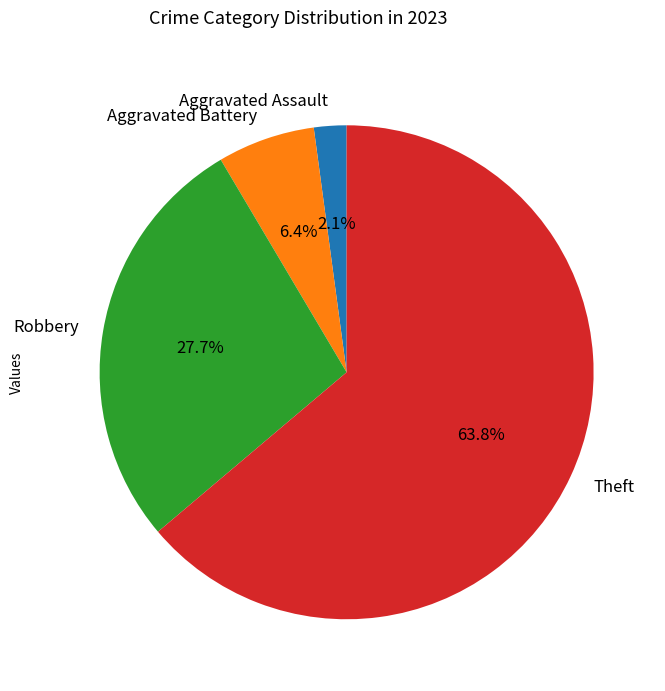

What is the smallest slice in the pie chart?

Aggravated Assault